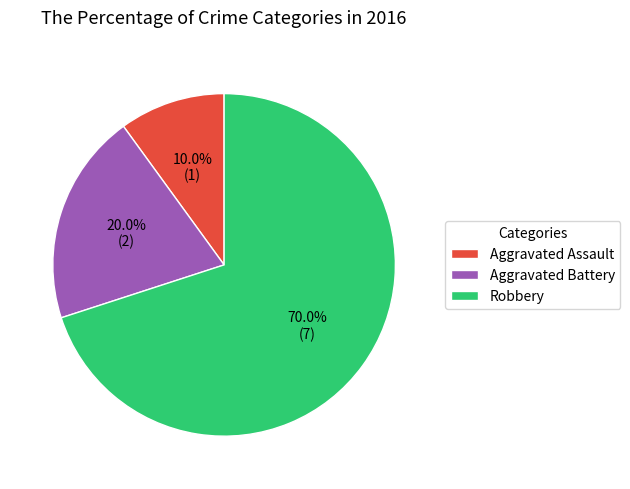

Which category has the smallest portion of the pie?

Aggravated Assault